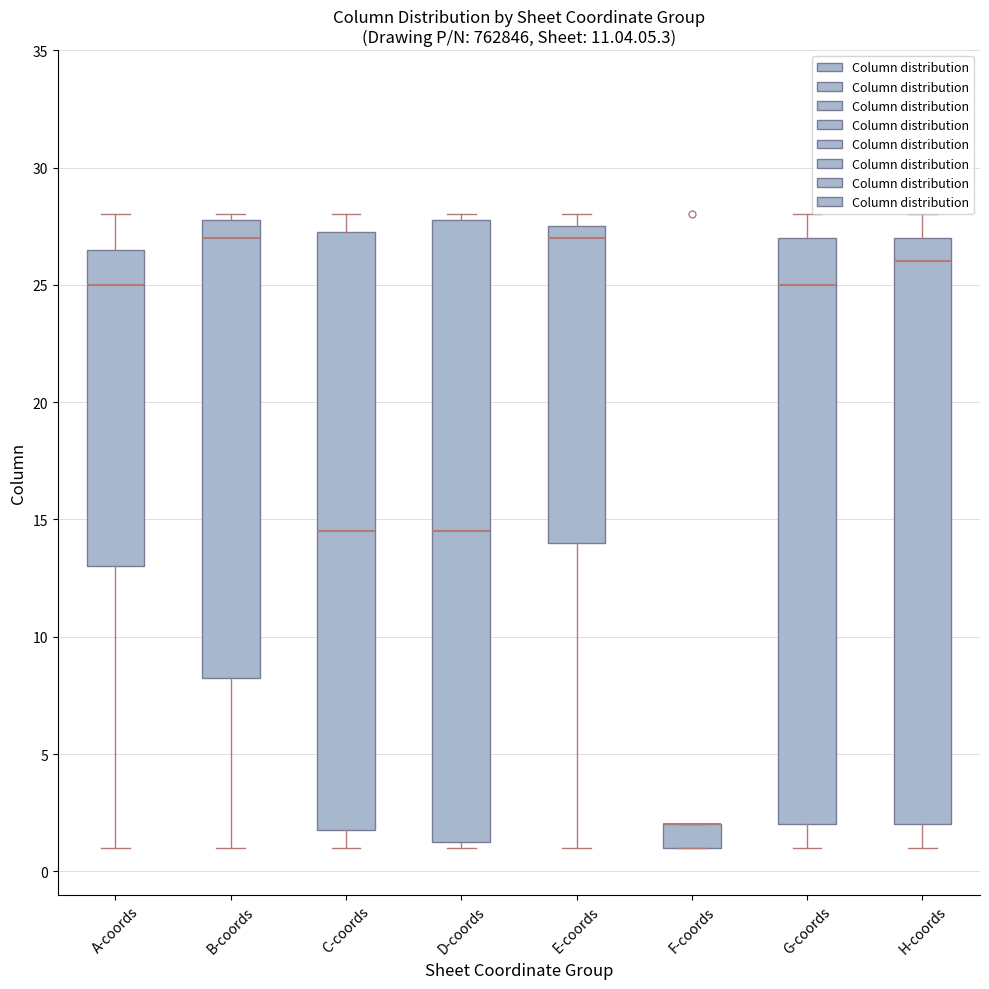

Reading left to right, read every box against the y-axis: the position of its median line, the range the box covers, and the ends of its whiskers. The values are not printed on the chart, so give them approximately, as read against the axis.

A-coords: median 25.0, box 13.0 to 26.5, whiskers 1.0 to 28.0
B-coords: median 27.0, box 8.5 to 28.0, whiskers 1.0 to 28.0 (just above the box's upper edge)
C-coords: median 14.5, box 2.0 to 27.5, whiskers 1.0 to 28.0
D-coords: median 14.5, box 1.5 to 28.0, whiskers 1.0 to 28.0 (just above the box's upper edge)
E-coords: median 27.0, box 14.0 to 27.5, whiskers 1.0 to 28.0
F-coords: median 2.0 (drawn on the box's upper edge), box 1.0 to 2.0, whiskers 1.0 to 2.0
G-coords: median 25.0, box 2.0 to 27.0, whiskers 1.0 to 28.0
H-coords: median 26.0, box 2.0 to 27.0, whiskers 1.0 to 28.0